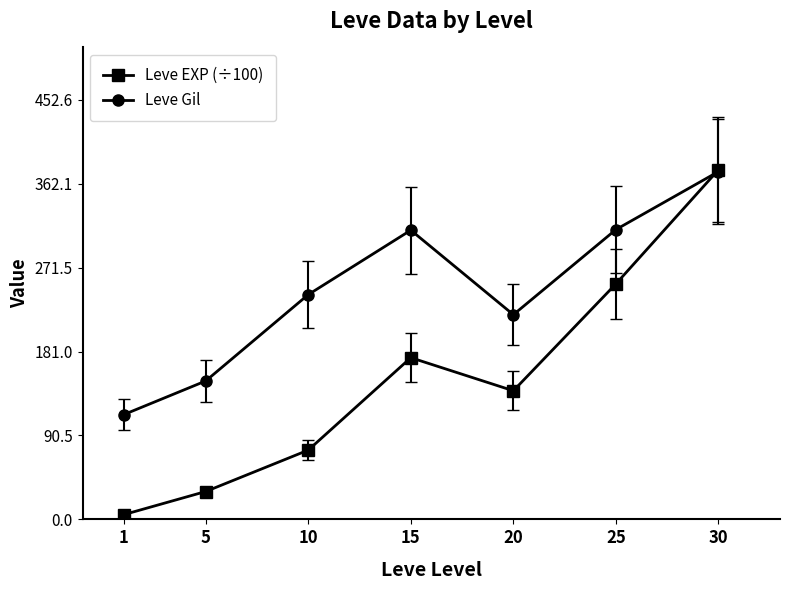

Between 1 and 5, which series saw the biggest shift?

Leve Gil